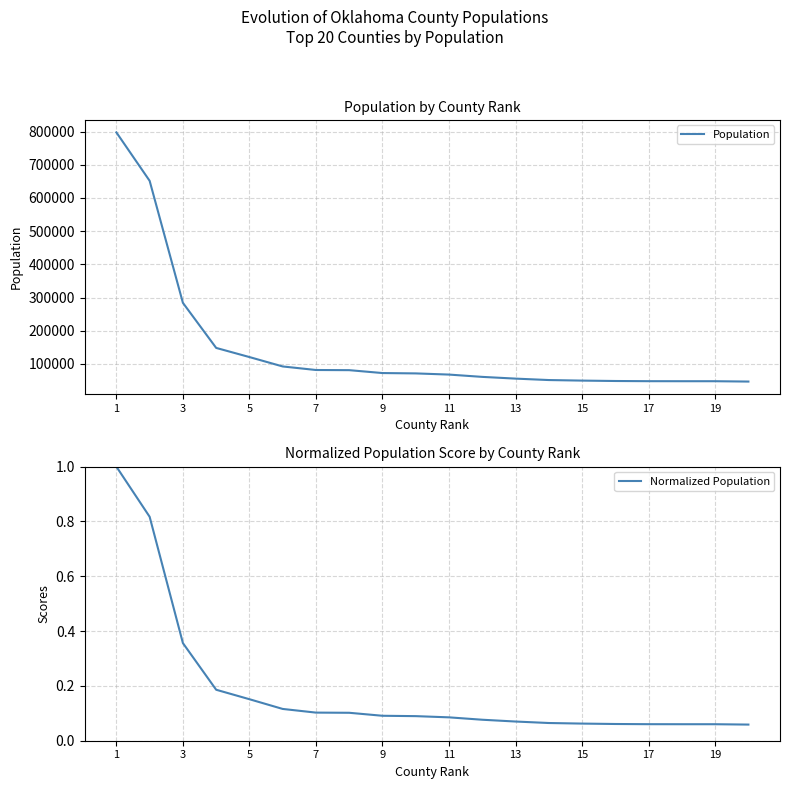

True or false: Normalized Population has a value of 0.1 at 9.

True